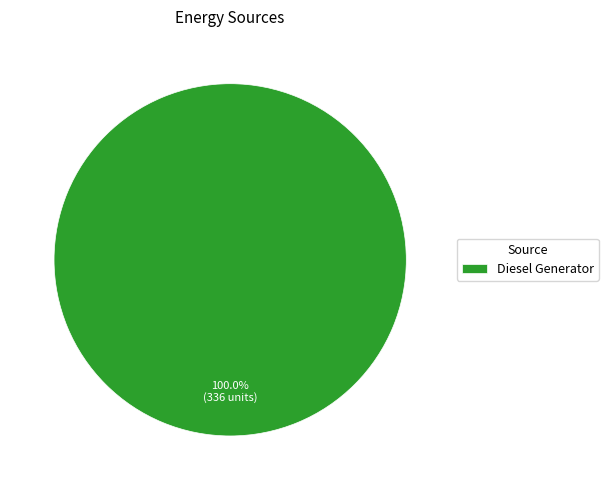

Is Diesel Generator the majority of the pie?

Yes